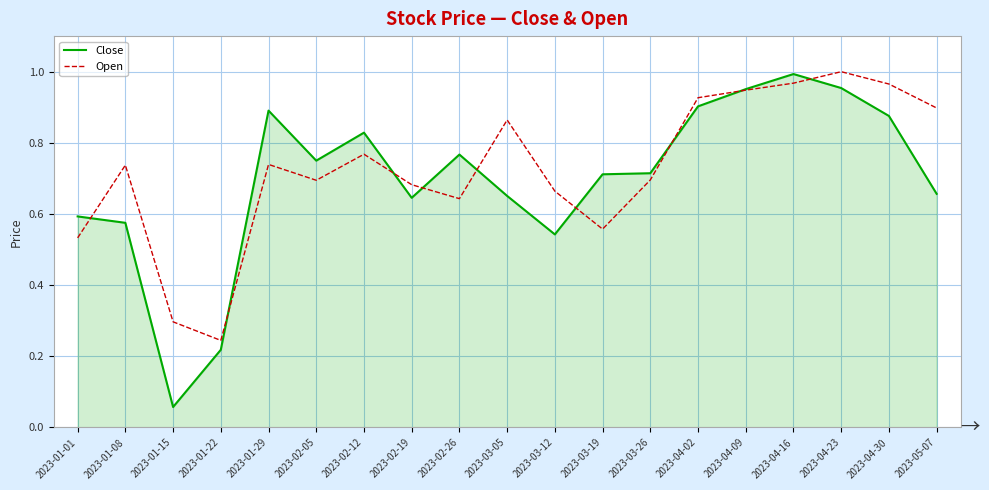

The Open series shows 0.4 at 2023-01-22. True or false?

False